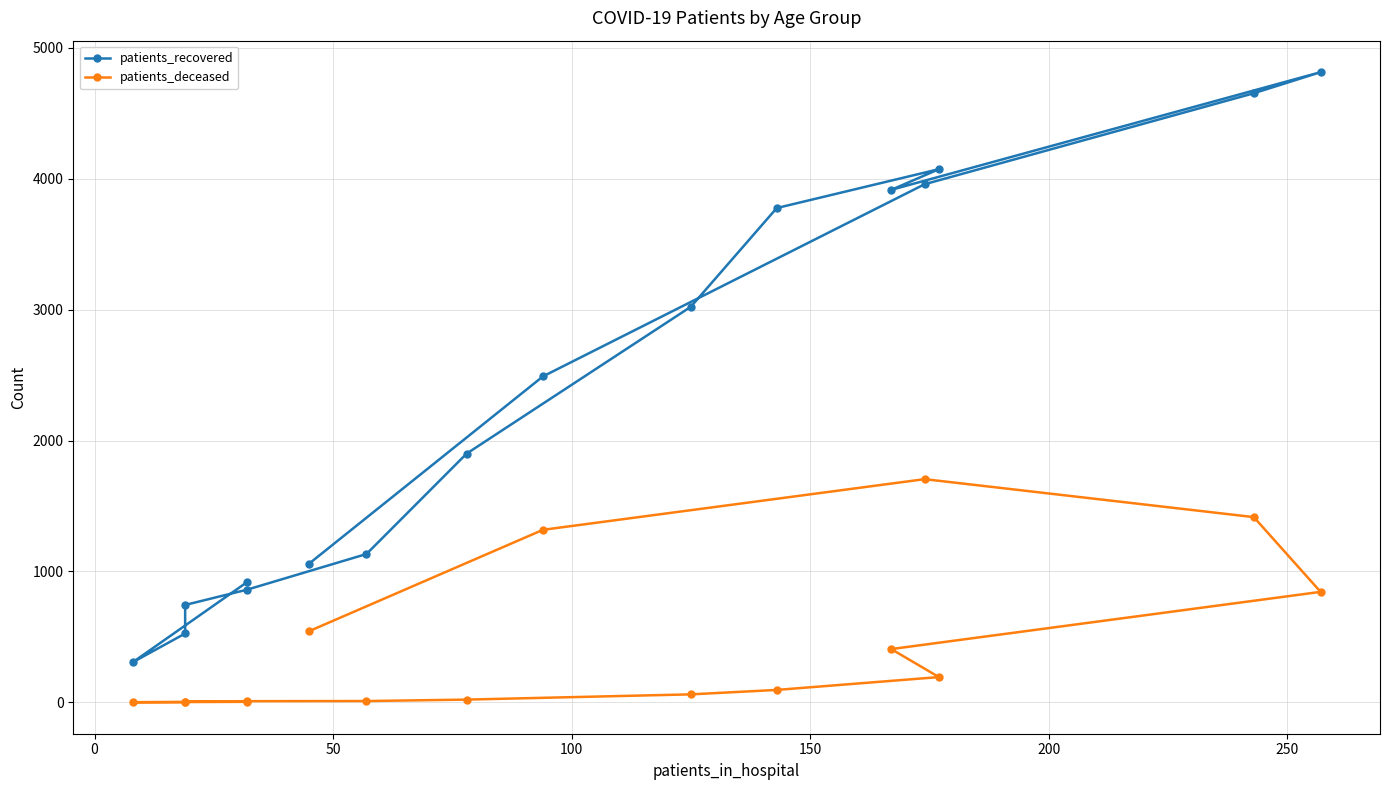

What is the sum of all patients_recovered values?

38150